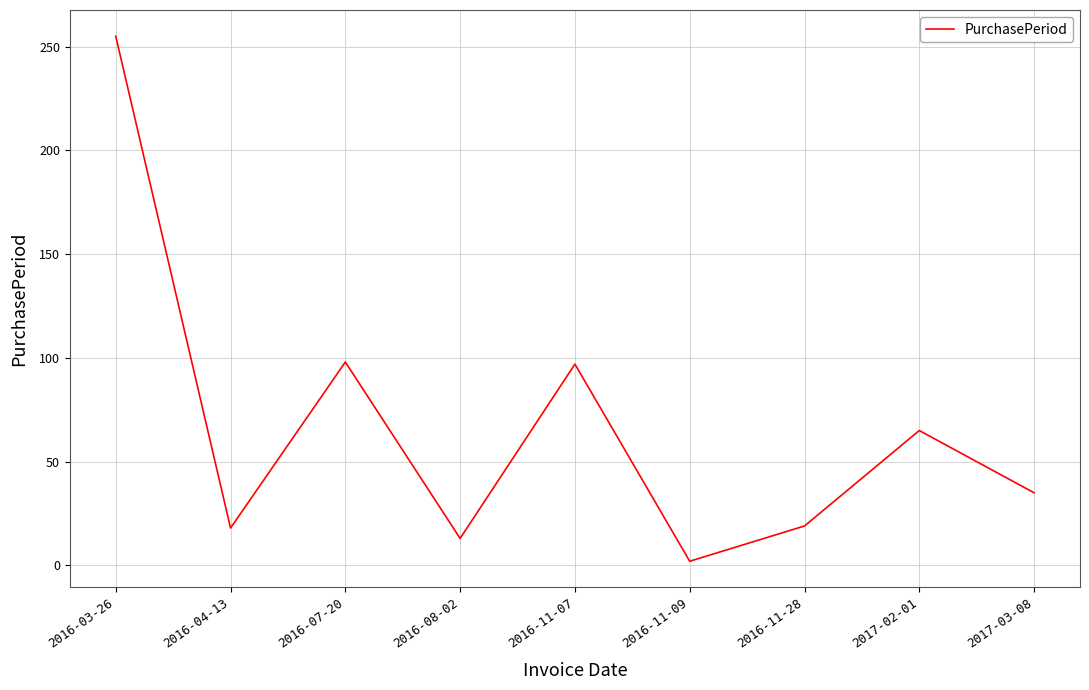

How many lines are shown in the chart?

1